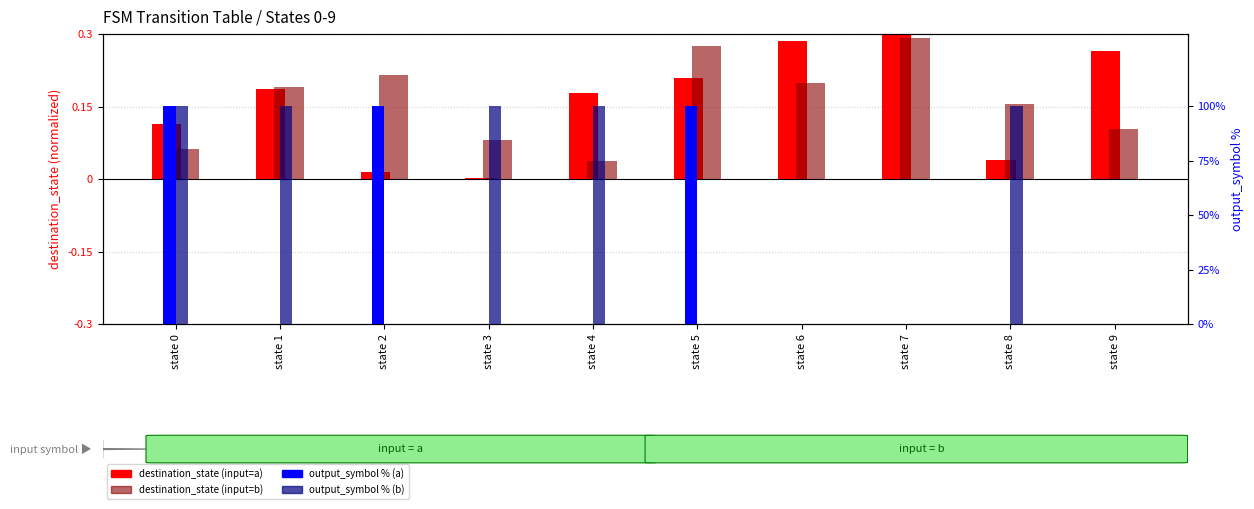

Rank the series by their maximum value, from lowest to highest.

destination_state (input=b), destination_state (input=a), output_symbol % (a), output_symbol % (b)